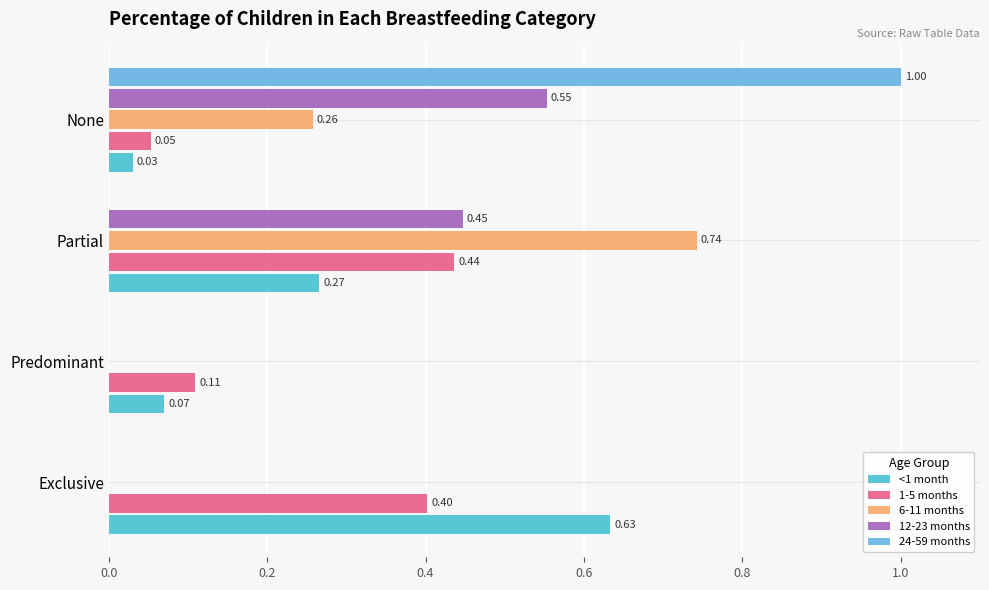

Is the value of 6-11 months at Exclusive greater than the value of 12-23 months at Partial?

No